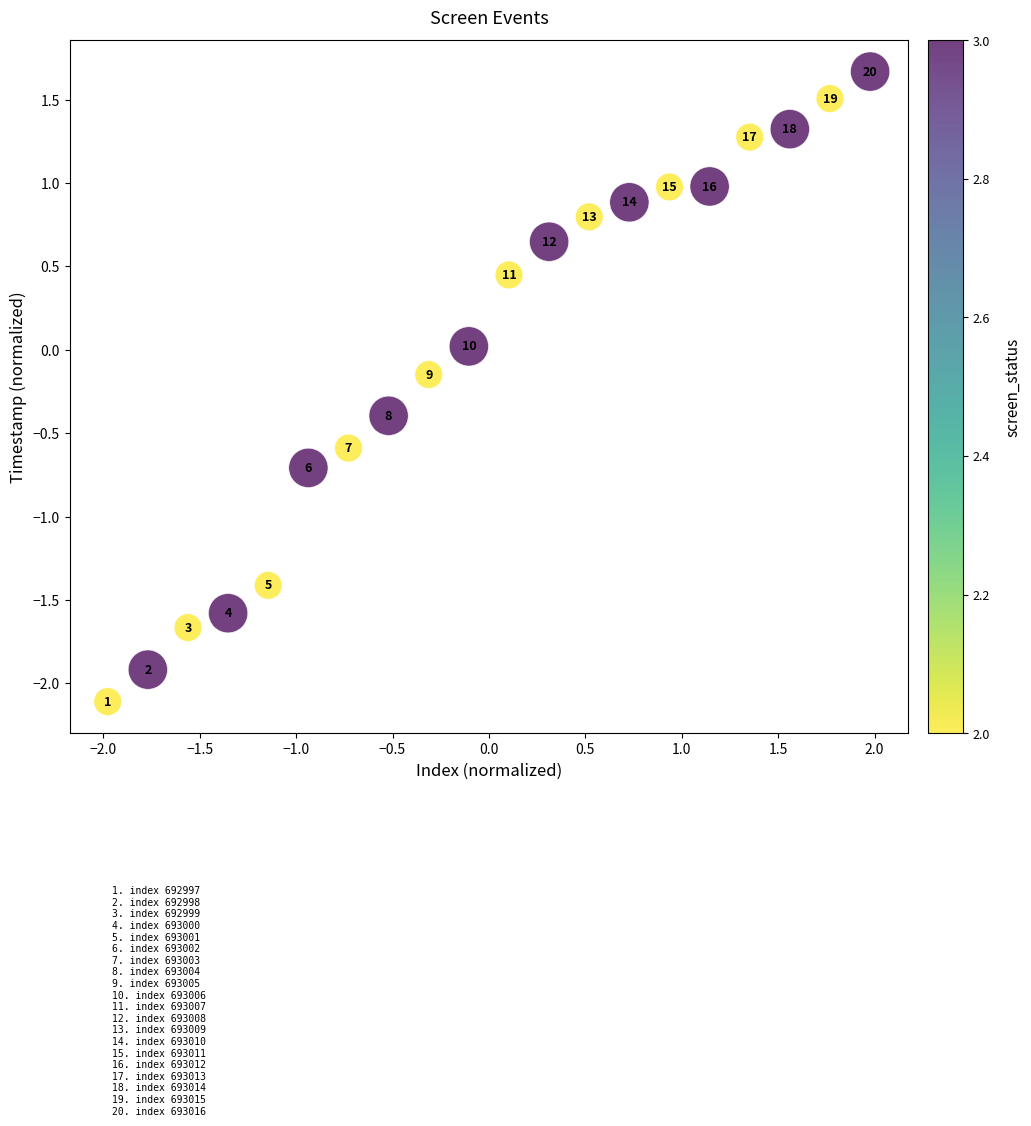

What is the range of Y values (max minus min)?

3.8